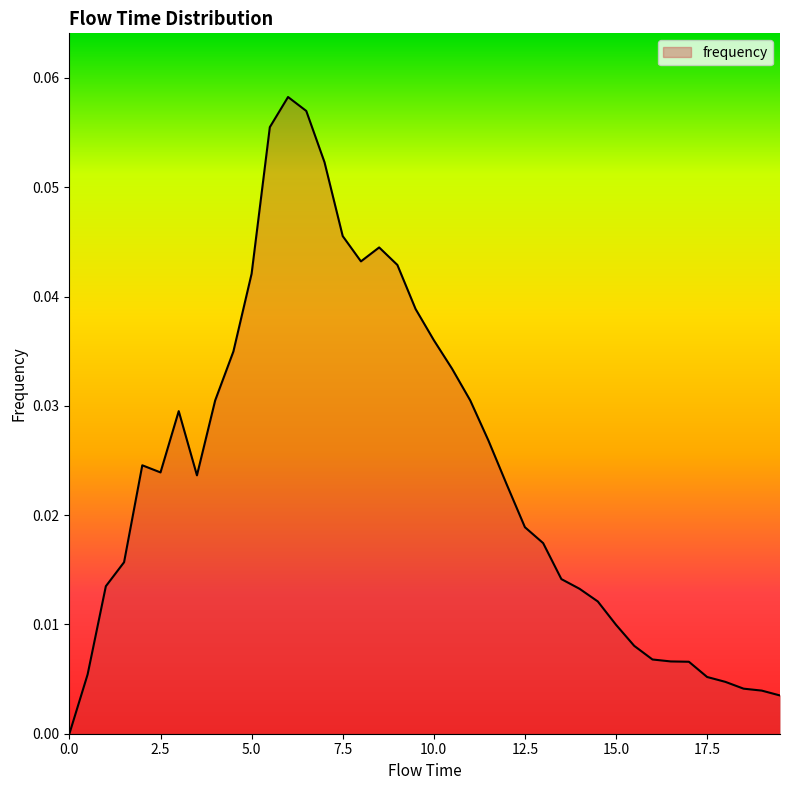

Does the chart display data point markers on the line(s)?

No